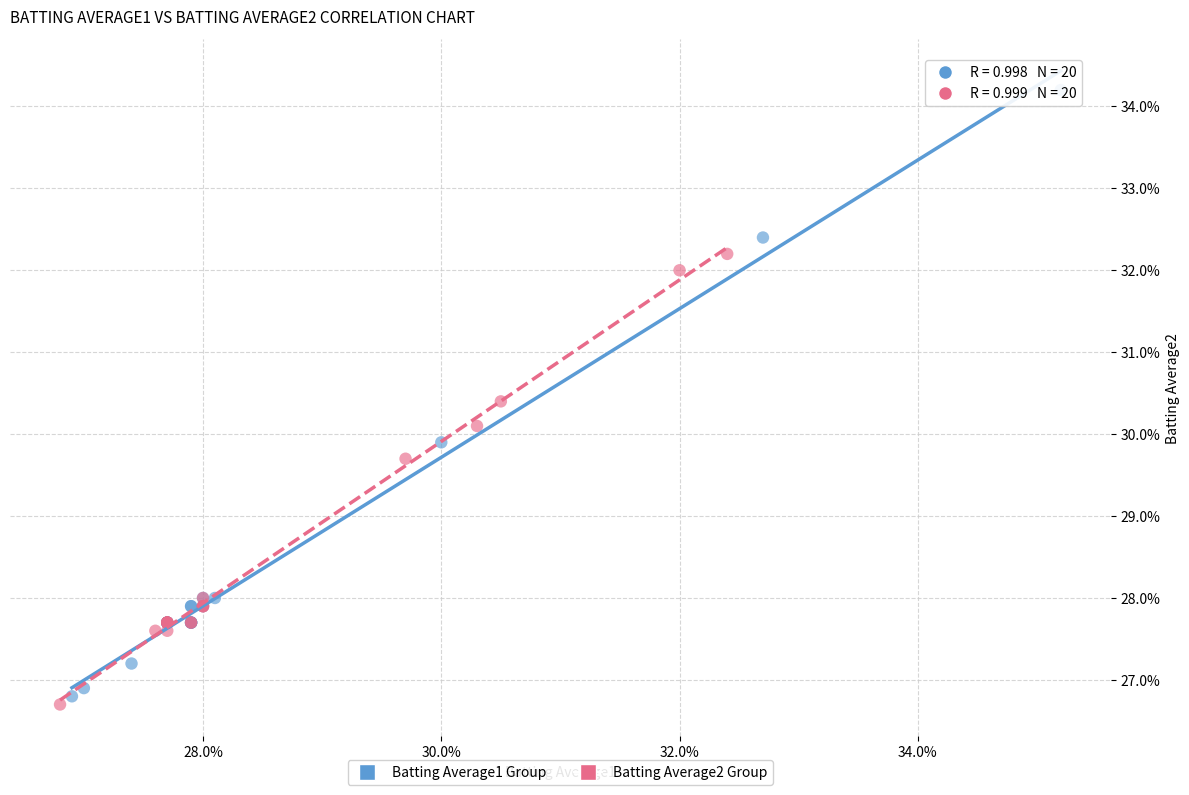

Which series reaches the minimum Y coordinate?

Batting Average2 Group